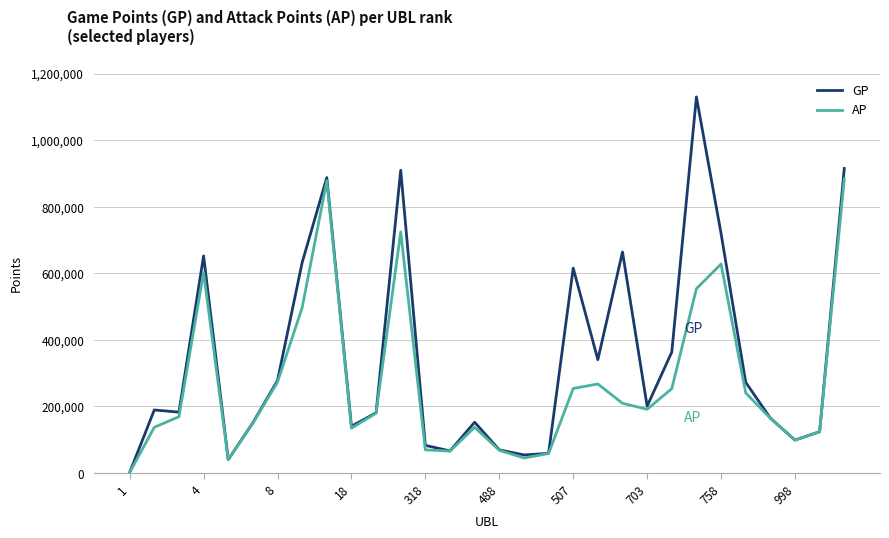

Which series has the widest spread of values?

GP